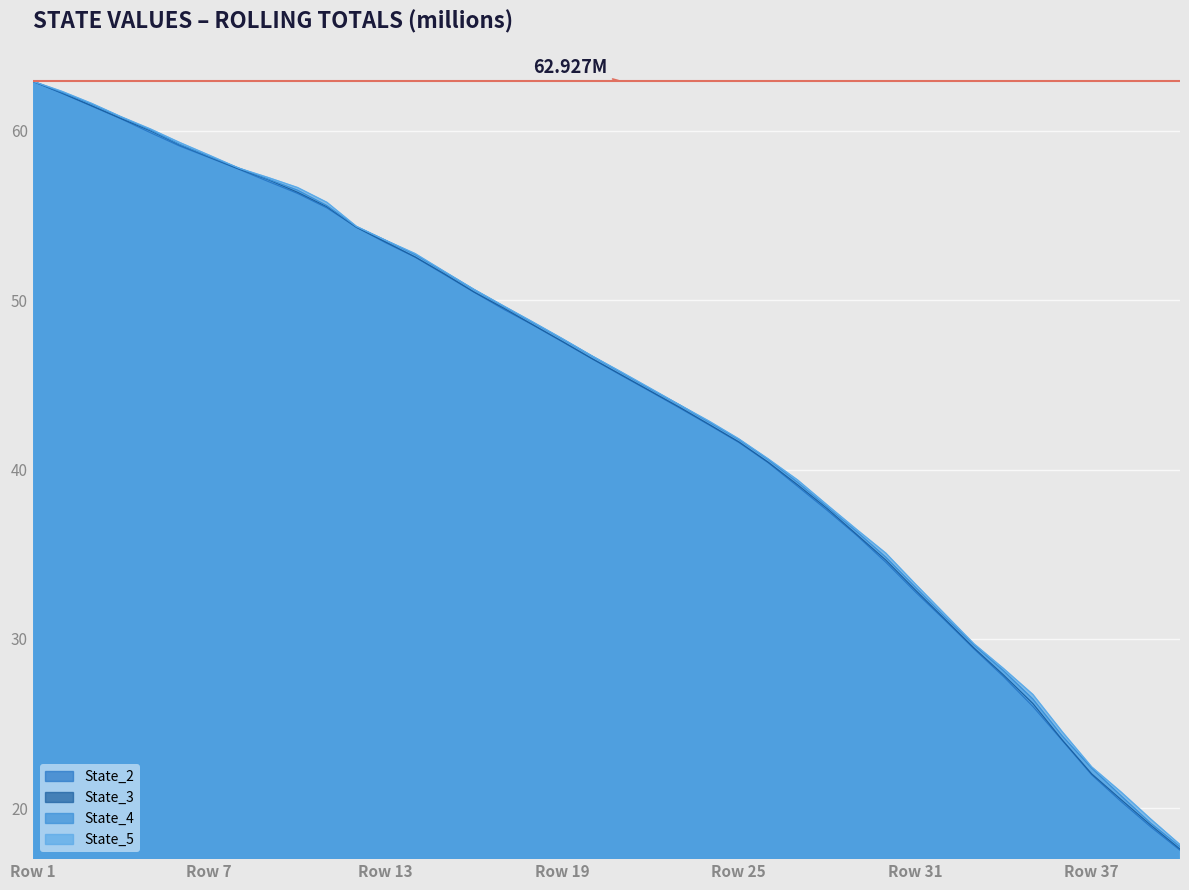

What is the difference between the maximum and minimum values in the State_3 series?

45.3